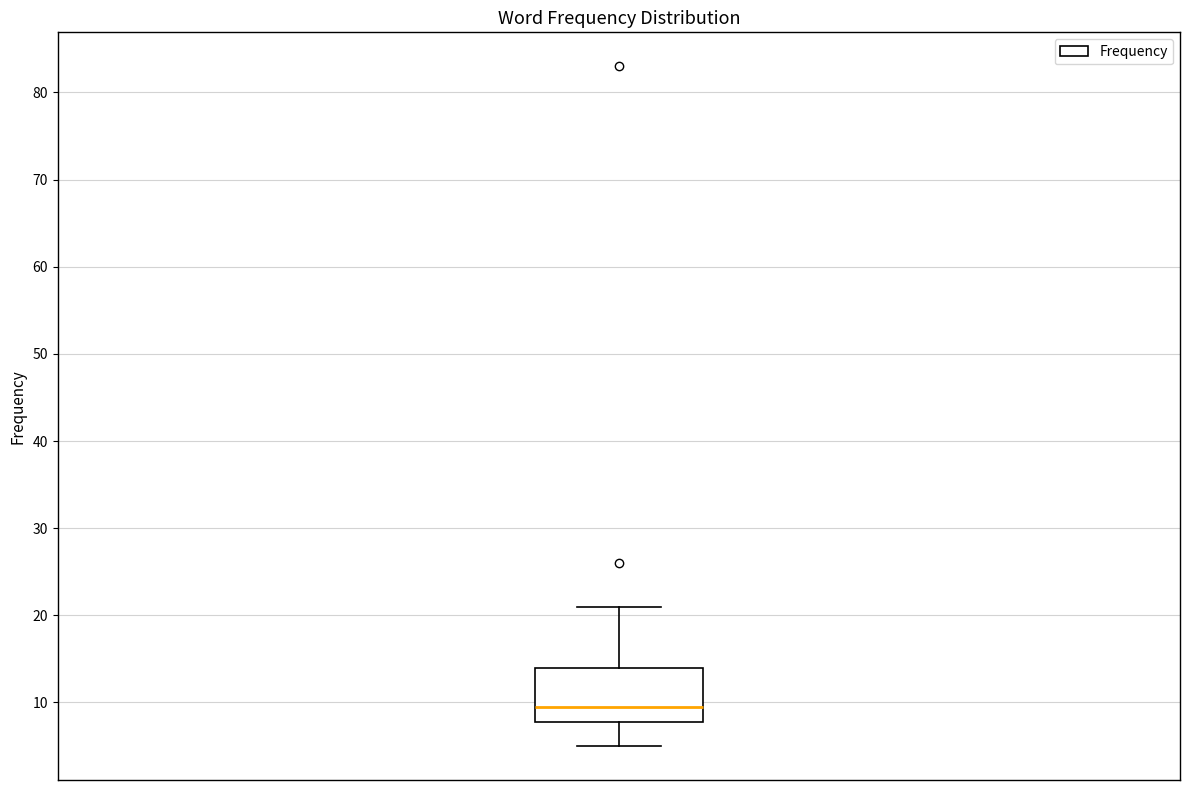

Transcribe this box plot: give where the median line is, the range the box spans, and where the two whiskers end, as read against the y-axis. The values are not printed on the chart, so give them approximately, as read against the axis.

median 10, box 8 to 14, whiskers 5 to 21